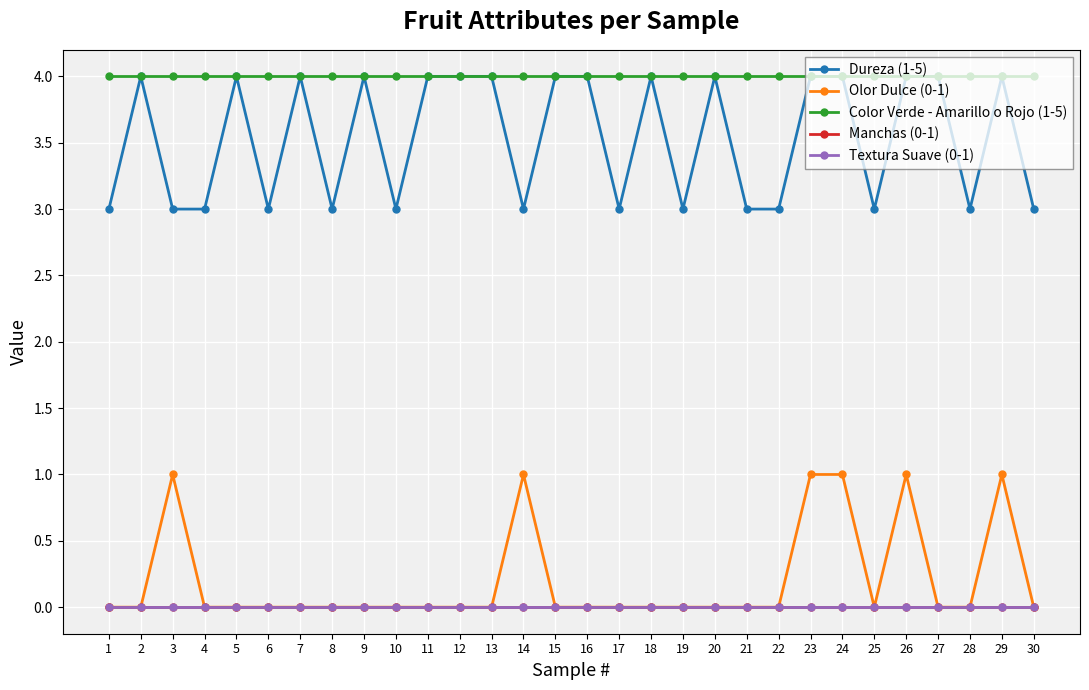

Does the chart have visible grid lines?

Yes